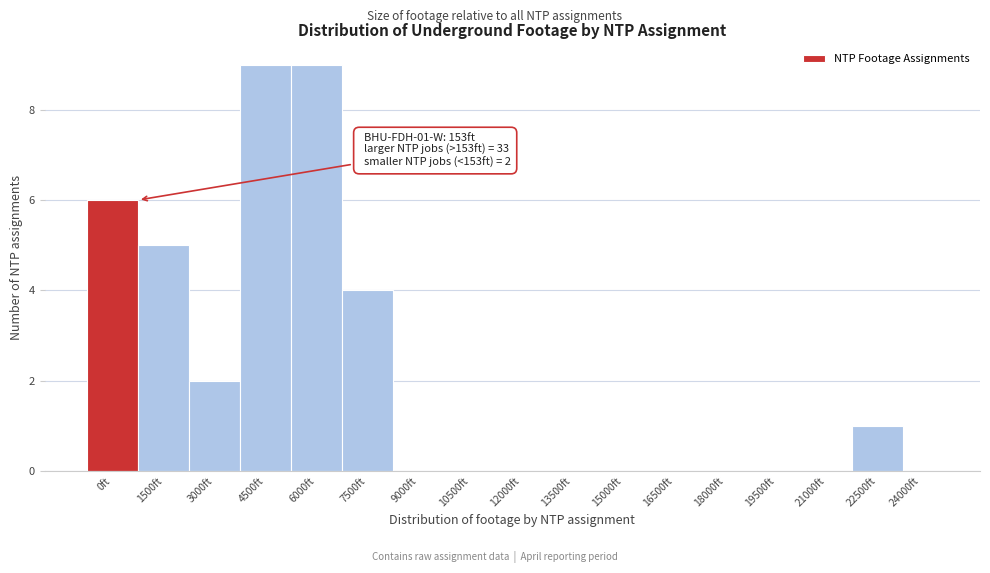

Reading left to right, extract all data points from this chart.

0ft=6	1500ft=5	3000ft=2	4500ft=9	6000ft=9	7500ft=4	9000ft=0	10500ft=0	12000ft=0	13500ft=0	15000ft=0	16500ft=0	18000ft=0	19500ft=0	21000ft=0	22500ft=1	24000ft=0